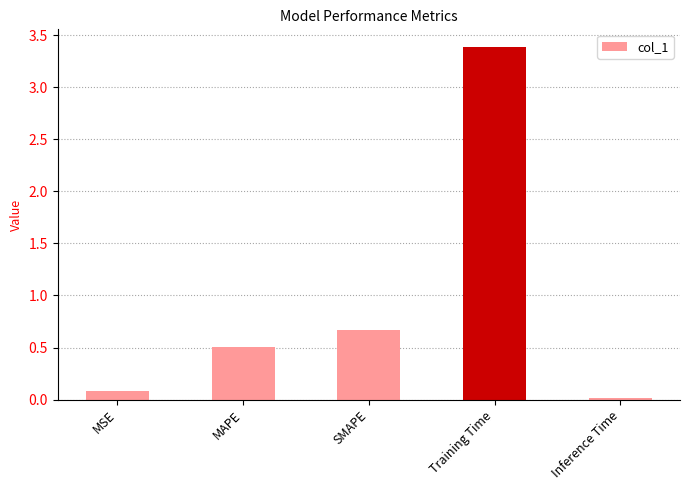

List the labels in order of value, largest first.

Training Time, SMAPE, MAPE, MSE, Inference Time